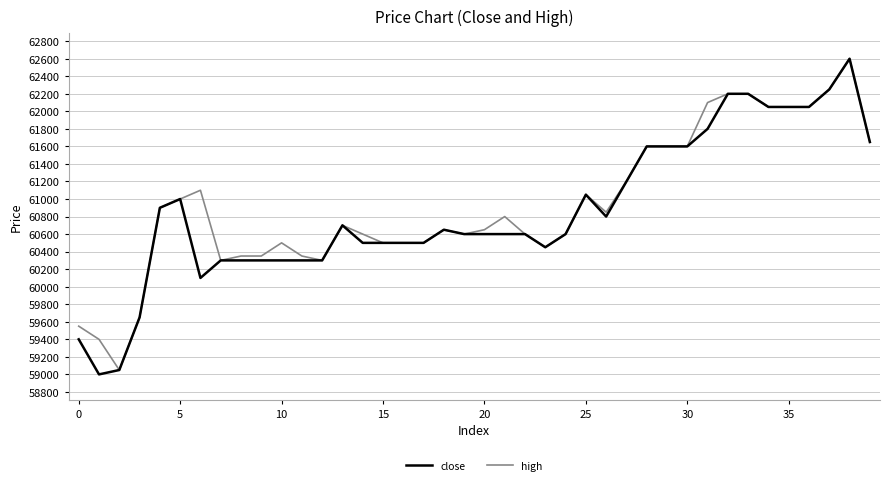

Which series has the largest range (max minus min)?

close